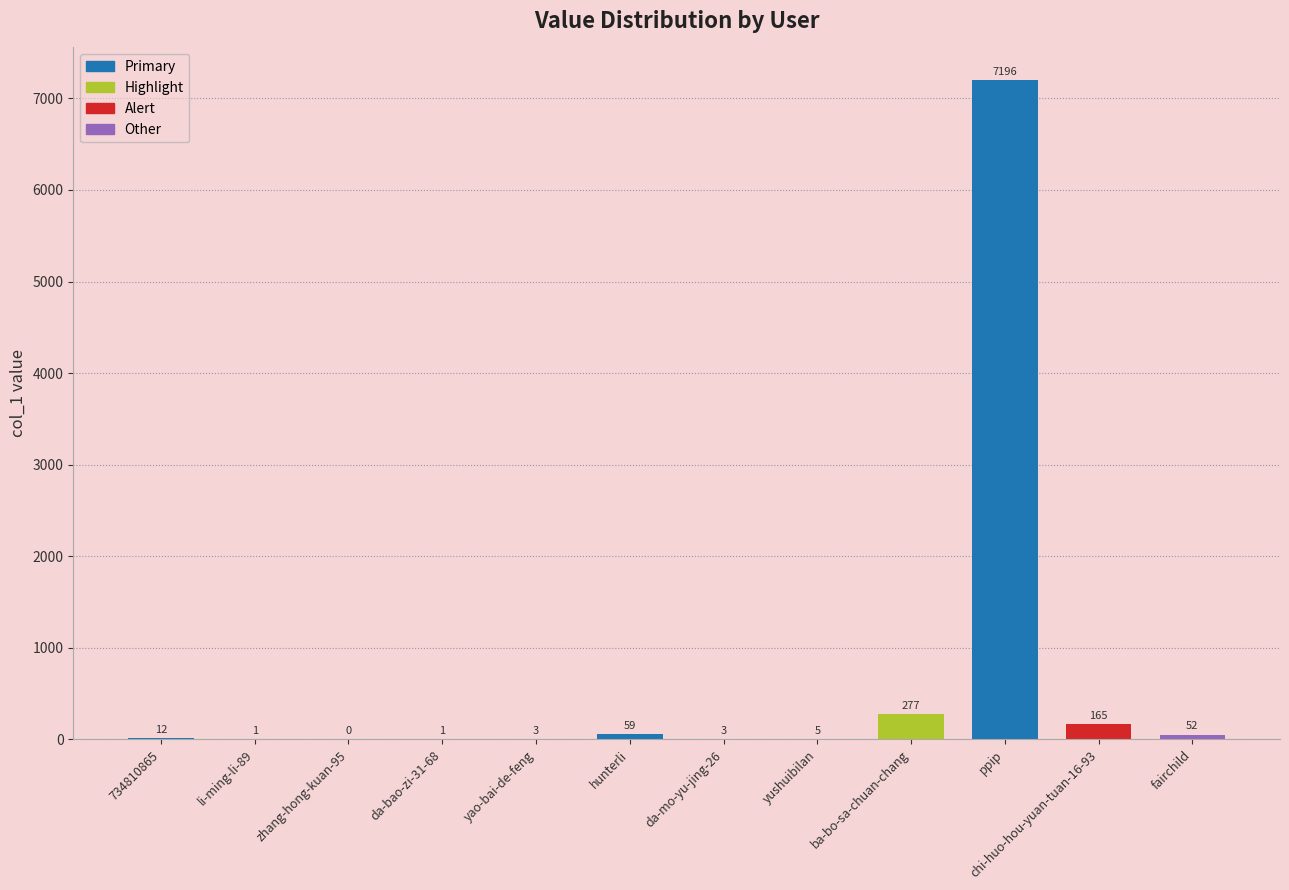

Reading left to right, what are all the values shown in this chart?

734810865=12	li-ming-li-89=1	zhang-hong-kuan-95=0	da-bao-zi-31-68=1	yao-bai-de-feng=3	hunterli=59	da-mo-yu-jing-26=3	yushuibilan=5	ba-bo-sa-chuan-chang=277	ppip=7196	chi-huo-hou-yuan-tuan-16-93=165	fairchild=52